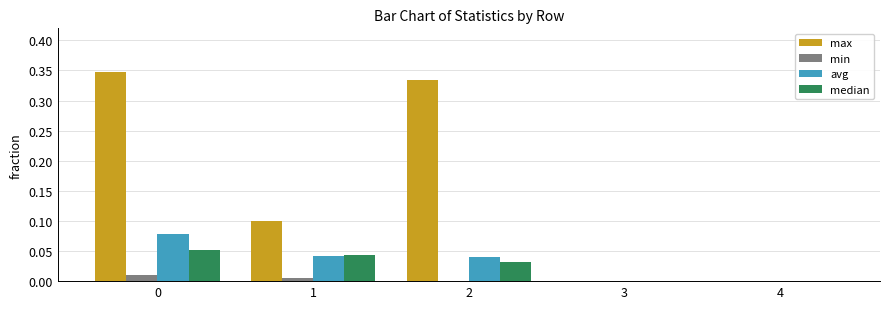

Between 1 and 3, which series saw the biggest shift?

max